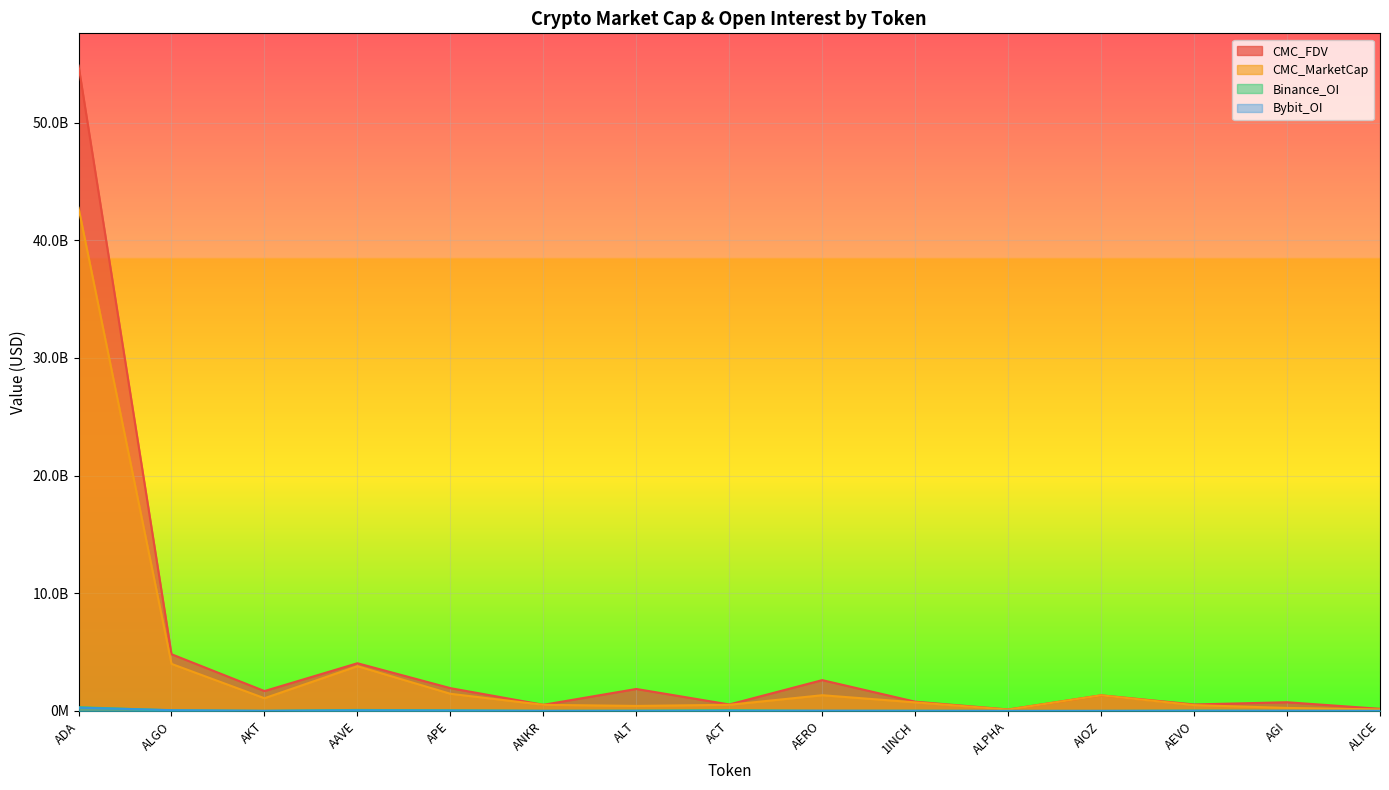

What are all the series names shown in the legend?

CMC_FDV, CMC_MarketCap, Binance_OI, Bybit_OI